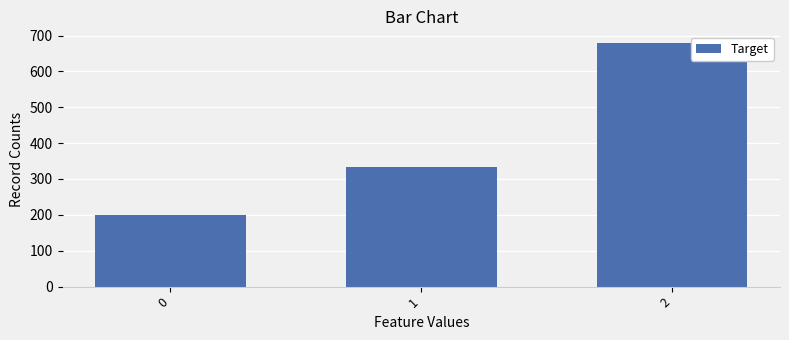

Reading left to right, what are all the values shown in this chart?

200.0	333.3	677.8